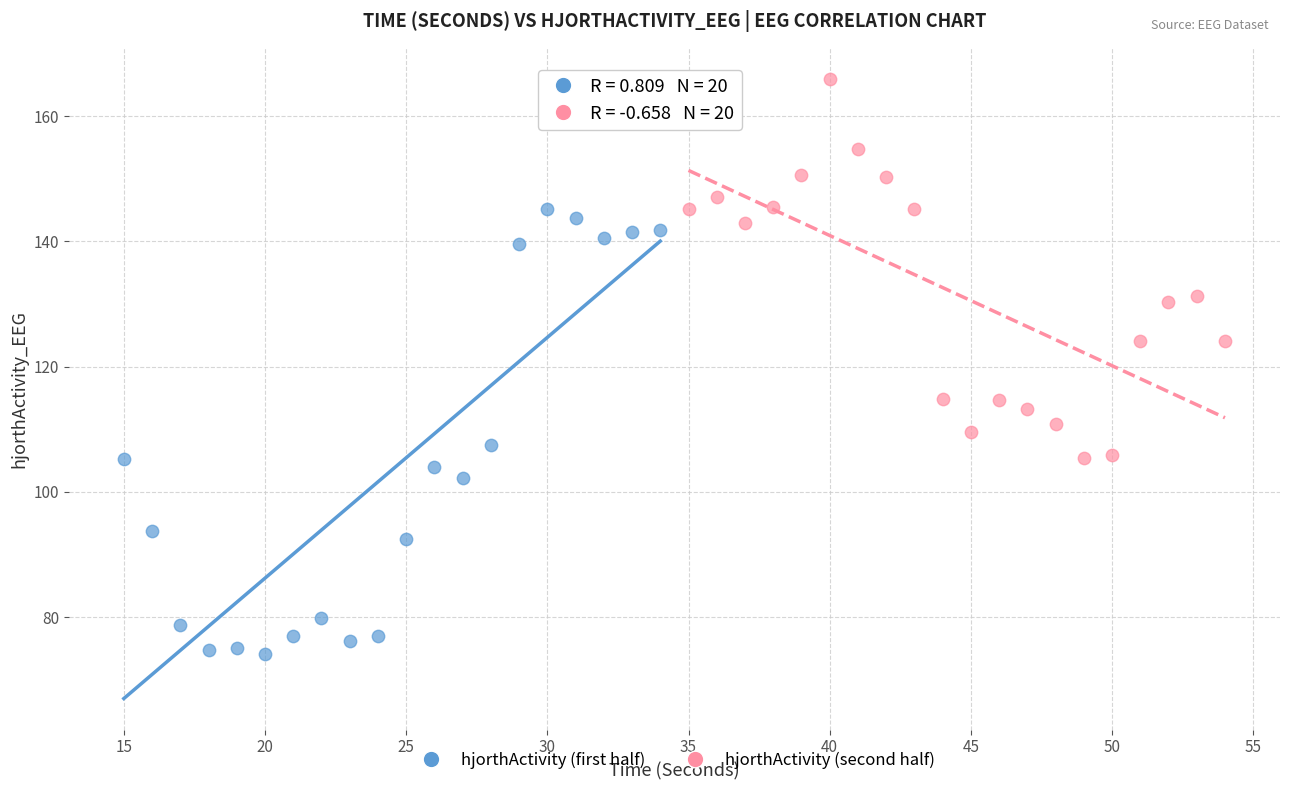

Which series reaches the minimum Y coordinate?

hjorthActivity (first half)